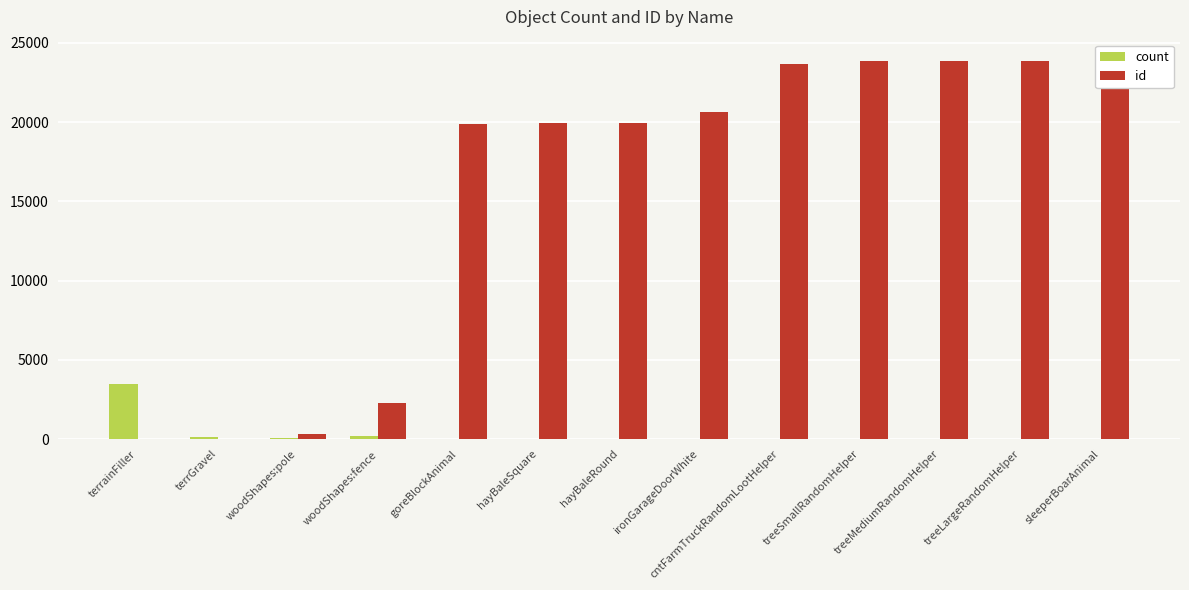

At which label is count closest to 1723?

woodShapes:fence